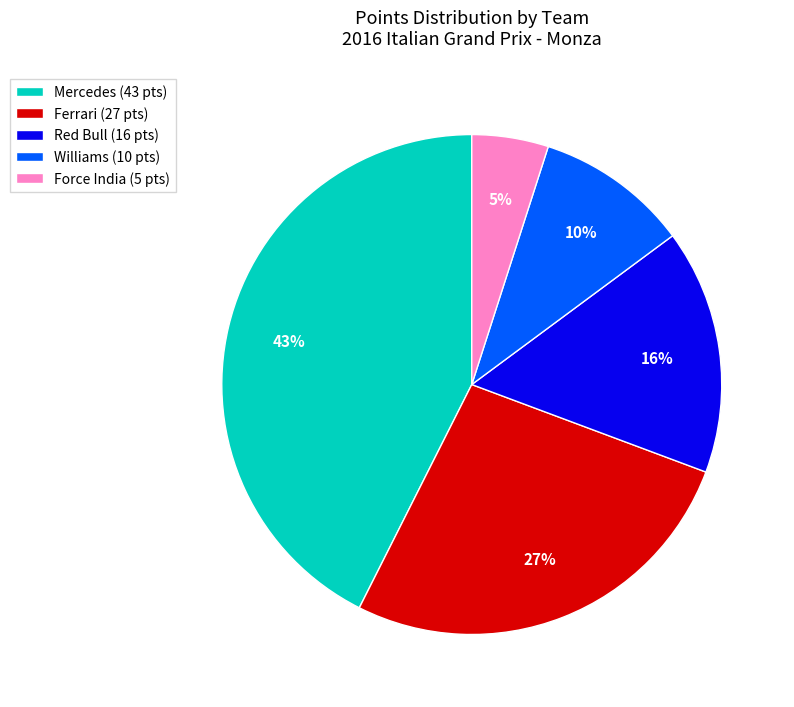

To the nearest percent, what is the difference between the largest and smallest slice percentages?

38%